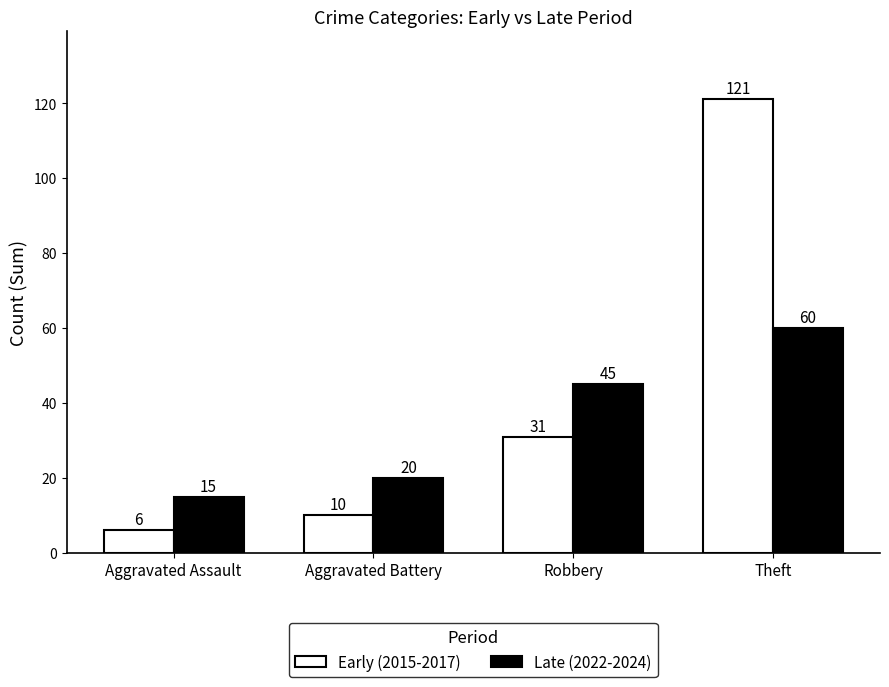

Are the bars grouped side by side (vs. stacked)?

Yes